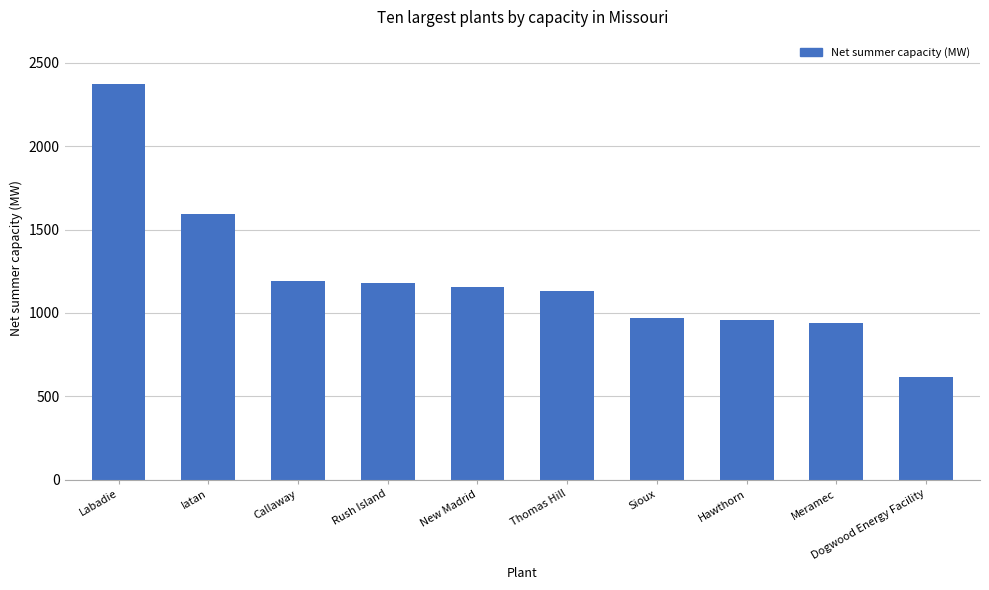

Approximately how many times larger is the value at Rush Island compared to New Madrid?

1.0